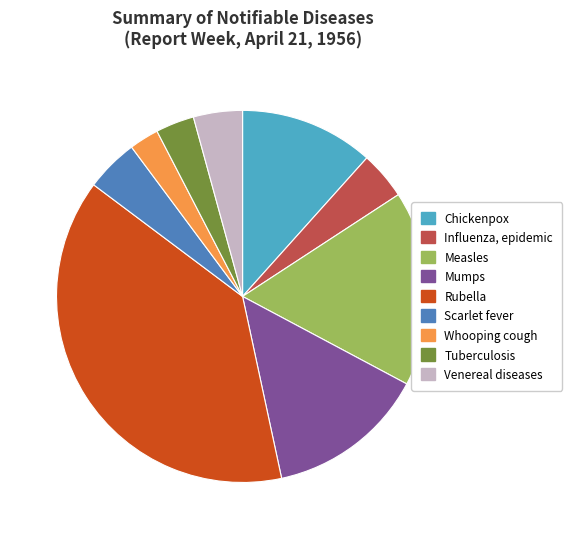

Does Scarlet fever represent more than half of the total?

No